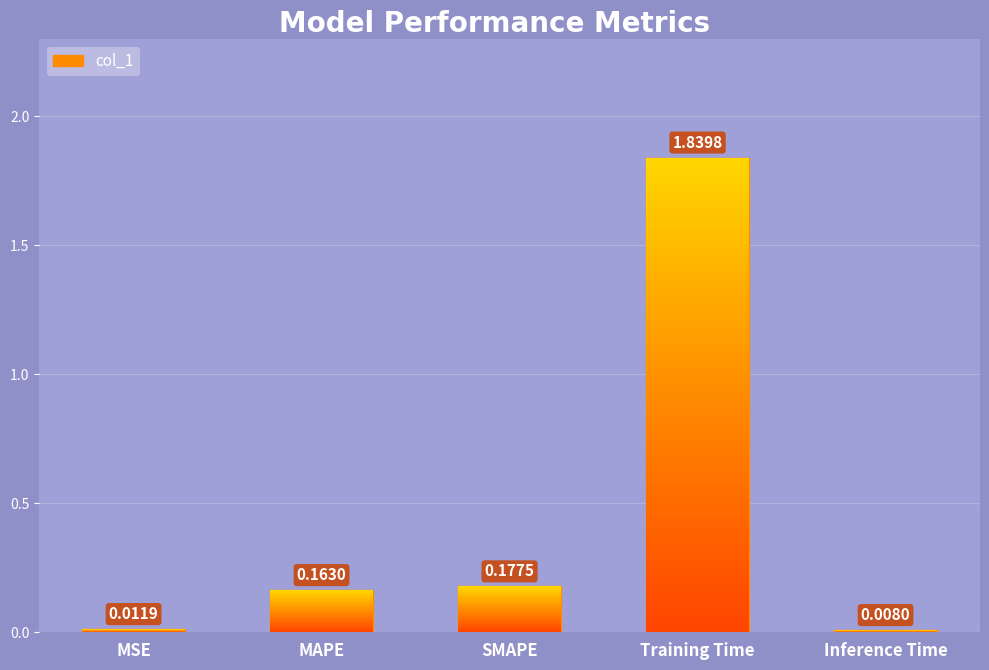

What is the difference between the second highest and minimum values?

0.2